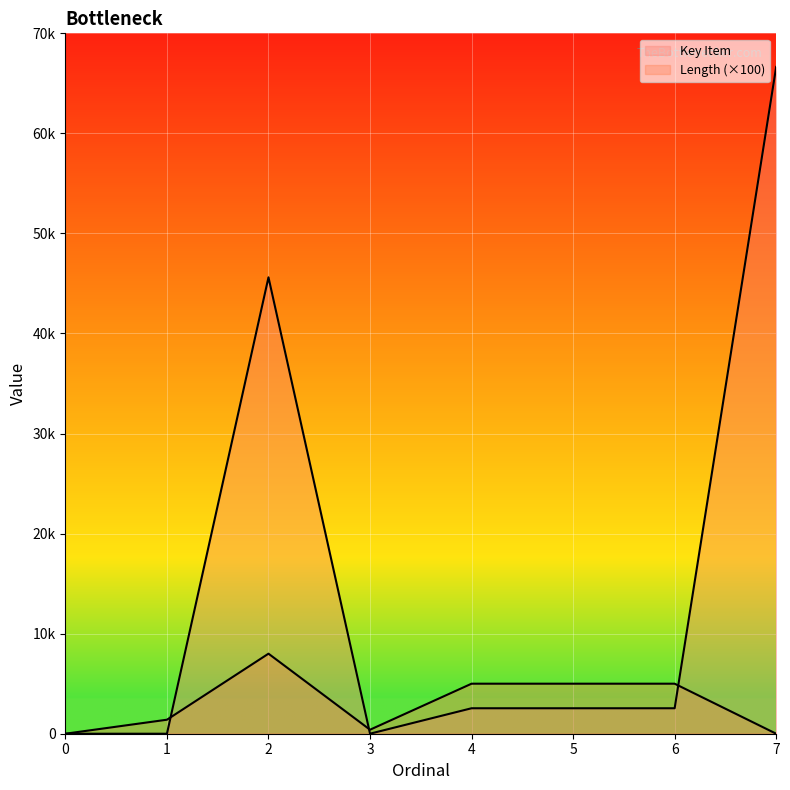

Rank the categories by Key Item value from highest to lowest.

7, 2, 4, 5, 6, 3, 0, 1